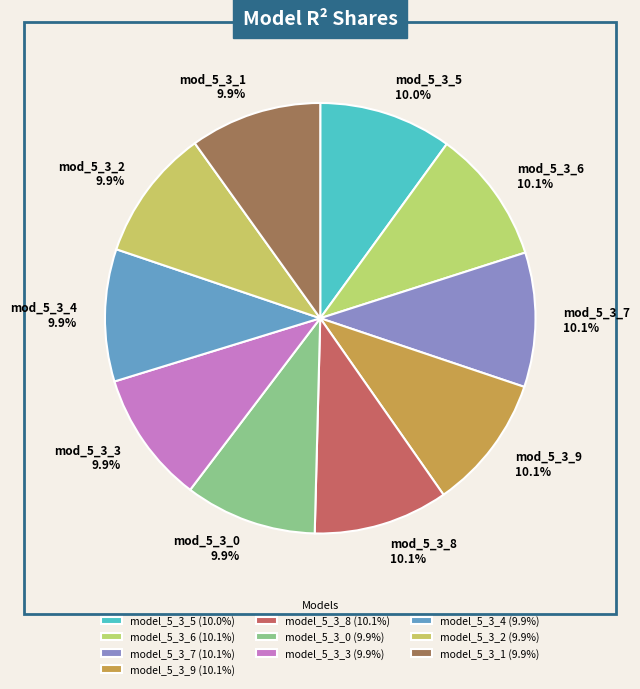

What percentage is the model_5_3_5 slice, to the nearest percent?

10%